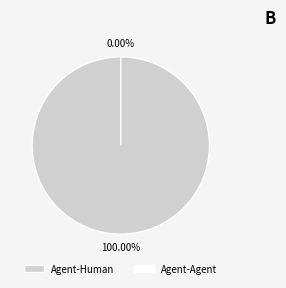

To the nearest percent, what is the average slice percentage?

50%